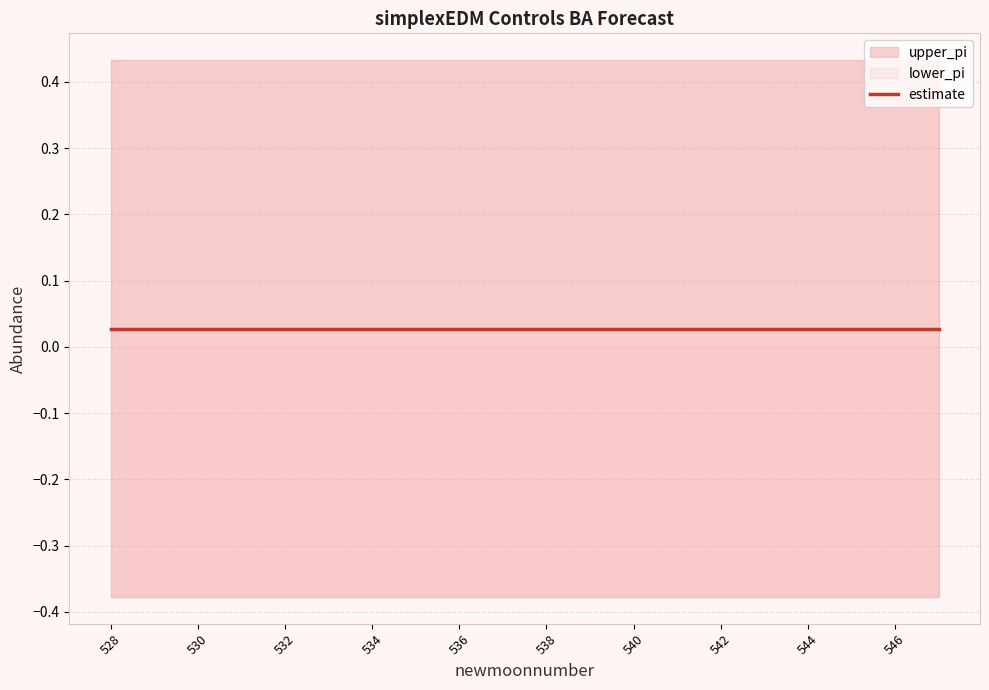

Is the value of estimate at 535 greater than the value of upper_pi at 542?

No